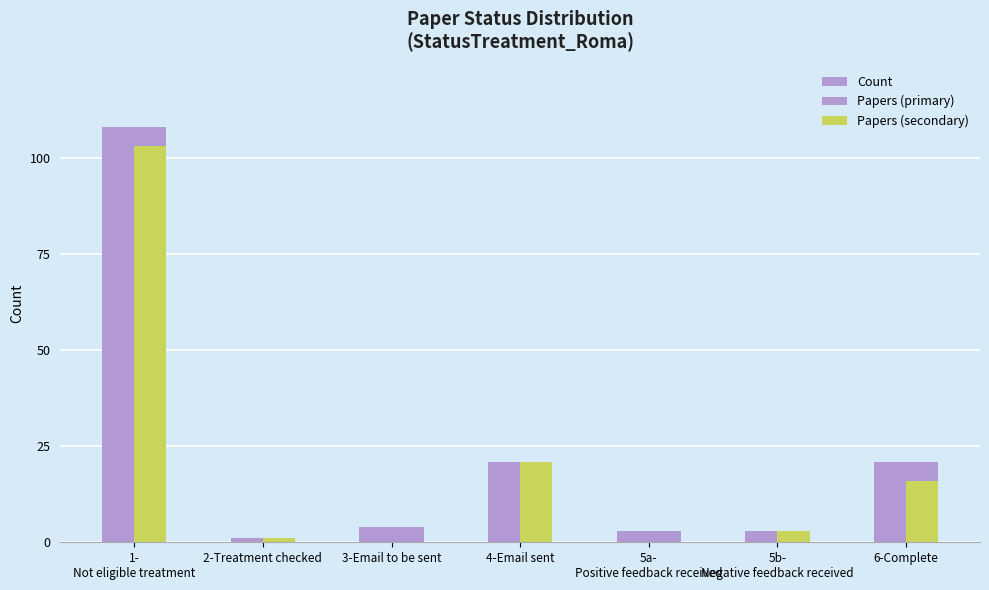

How many groups of bars are there?

7